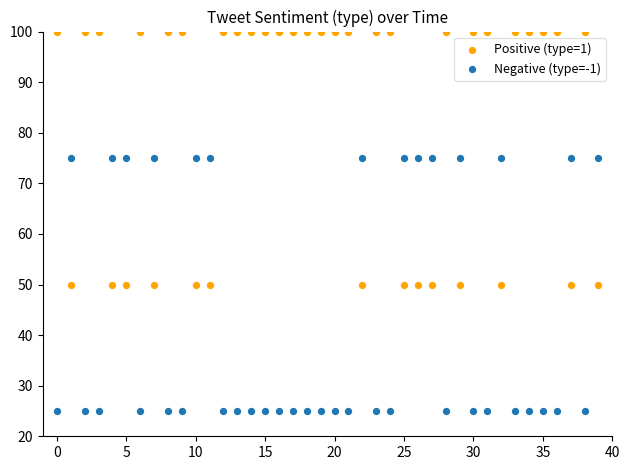

Which series contains the lowest Y value?

Negative (type=-1)